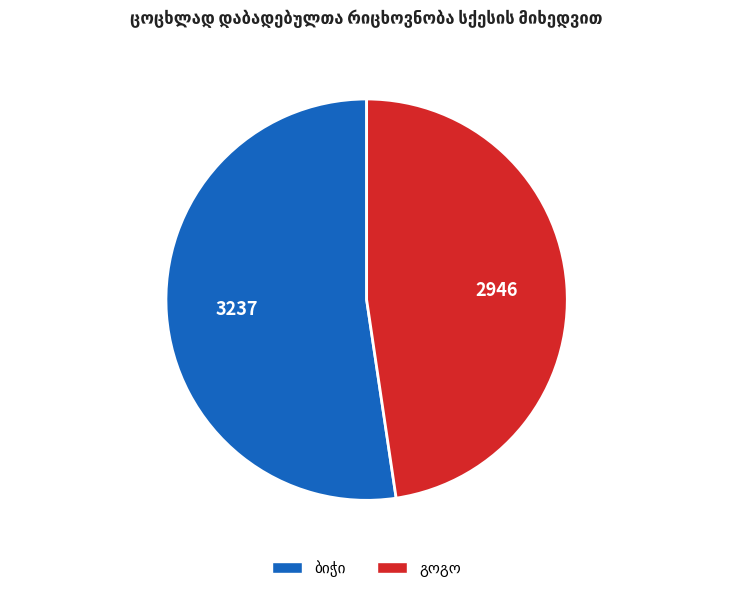

Is there a majority slice in this chart?

Yes